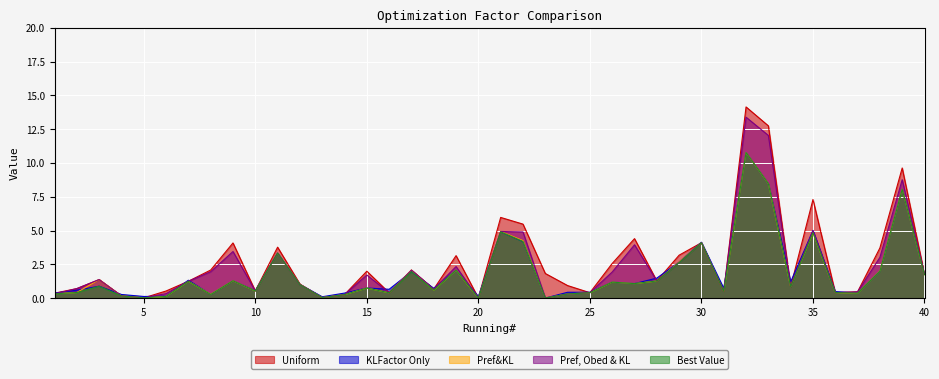

Which series has the widest spread of values?

Uniform